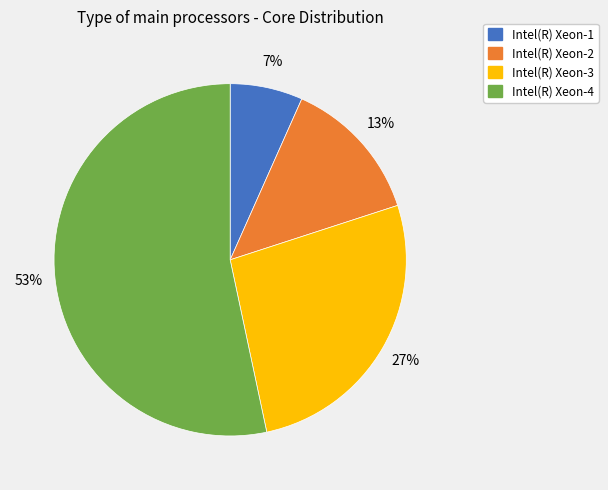

Is the sum of Intel(R) Xeon-4 and Intel(R) Xeon-3 greater than half?

Yes